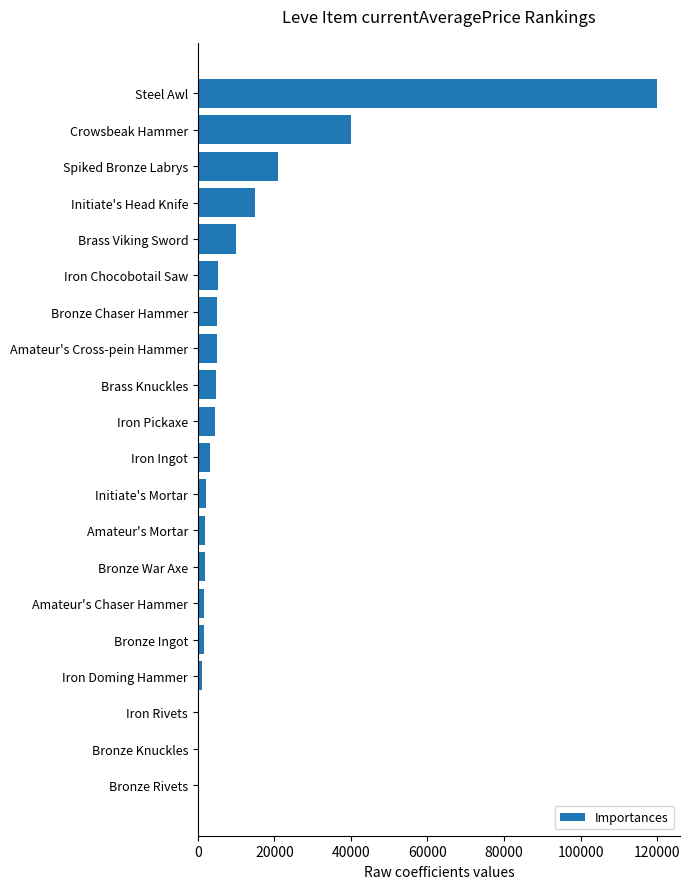

Is it true that the value at Spiked Bronze Labrys is 9580.6?

False